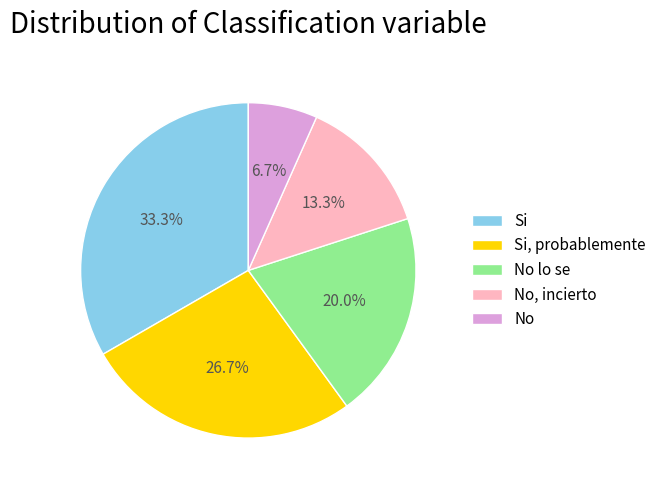

The Si, probablemente slice represents 36% of the pie. True or false?

False